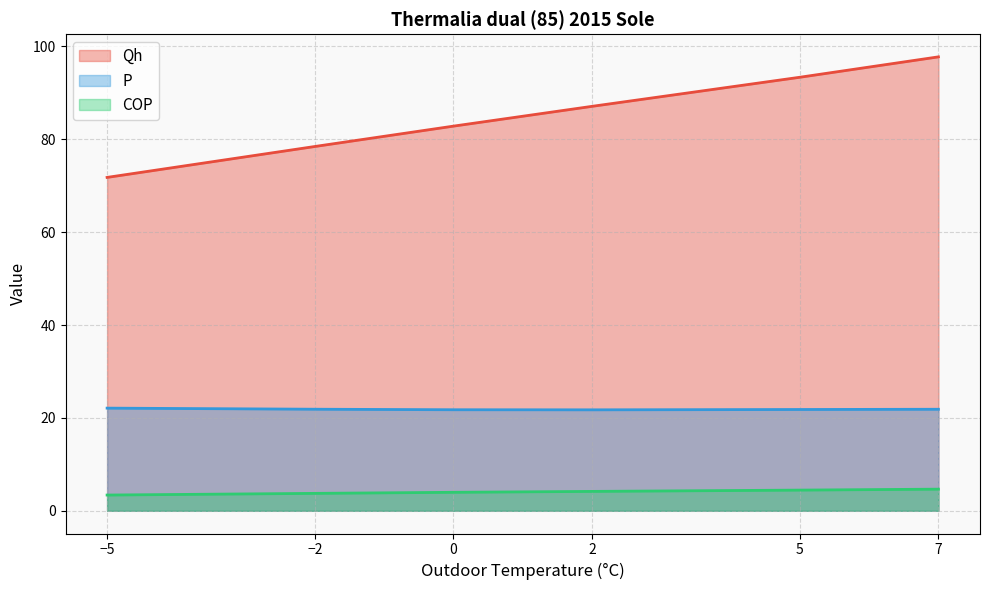

Is it true that COP equals 3.4 at −5?

True